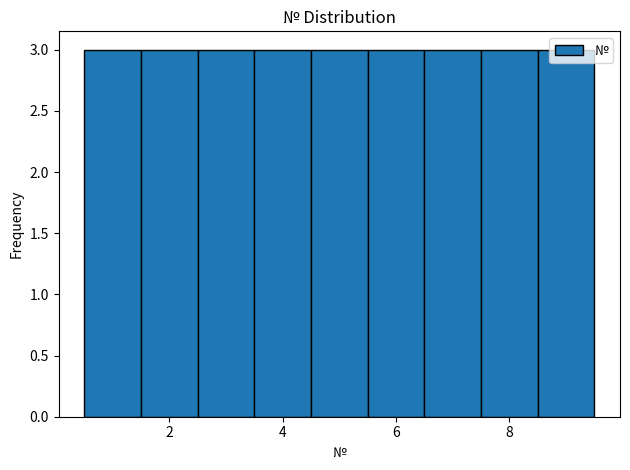

Reading left to right, list every bar in this chart as the range it spans on the x-axis followed by its height. Neither the bar edges nor the heights are printed on the chart, so give them approximately, as read against the axes.

0.5 to 1.5: 3
1.5 to 2.5: 3
2.5 to 3.5: 3
3.5 to 4.5: 3
4.5 to 5.5: 3
5.5 to 6.5: 3
6.5 to 7.5: 3
7.5 to 8.5: 3
8.5 to 9.5: 3